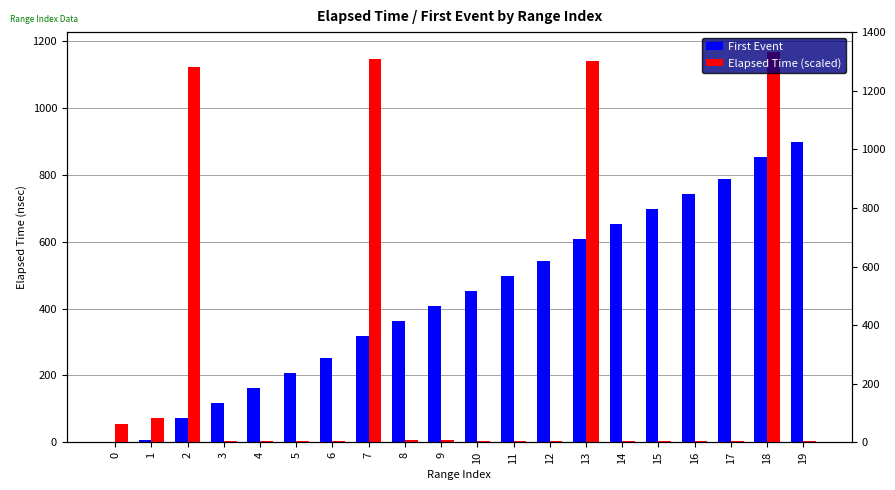

Reading left to right, extract all data points from this chart.

First Event: 0=1.0	1=6.0	2=72.0	3=117.0	4=162.0	5=207.0	6=251.0	7=318.0	8=363.0	9=408.0	10=453.0	11=497.0	12=541.0	13=608.0	14=653.0	15=698.0	16=743.0	17=787.0	18=854.0	19=899.0
Elapsed Time (scaled): 0=54.5	1=72.2	2=1123.6	3=4.6	4=4.6	5=4.6	6=4.6	7=1147.5	8=6.4	9=5.6	10=4.6	11=5.2	12=4.6	13=1140.4	14=4.8	15=4.6	16=5.2	17=4.6	18=1168.7	19=5.2